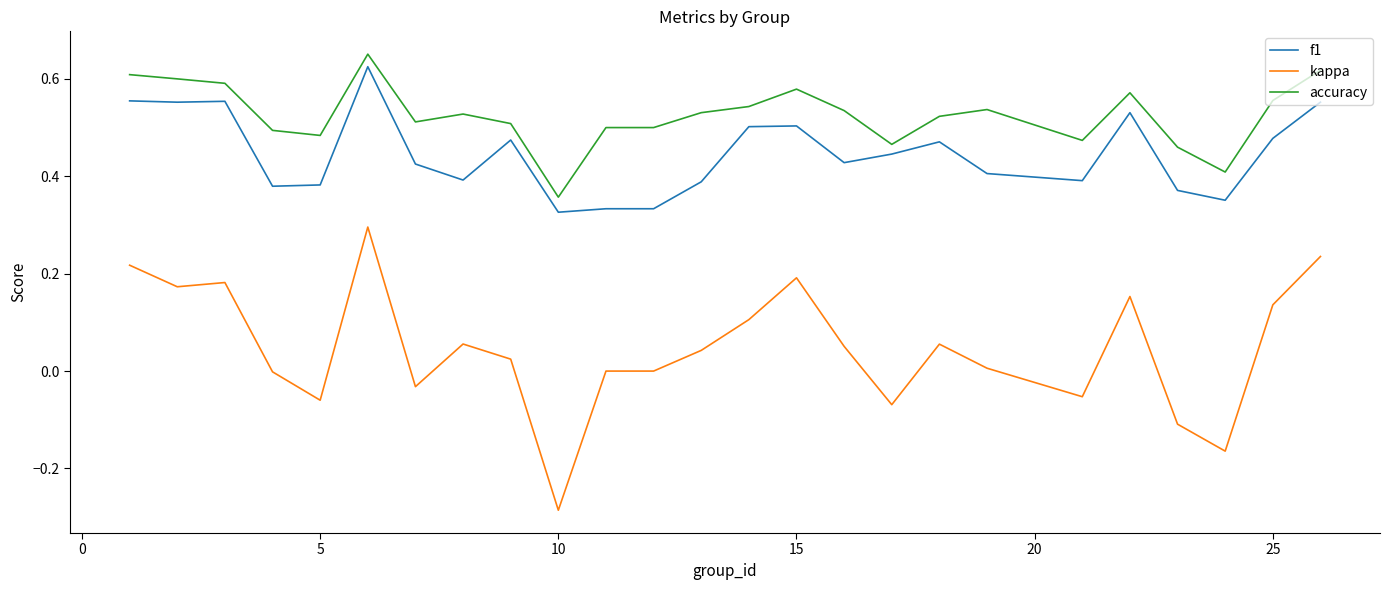

Rank the series by their maximum value, from lowest to highest.

kappa, f1, accuracy